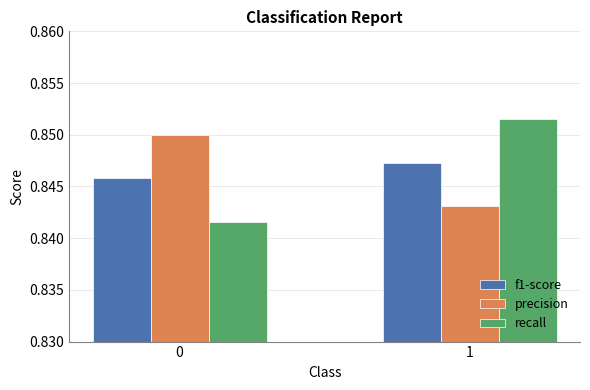

What is the sum of the f1-score values at 0 and 1?

1.7